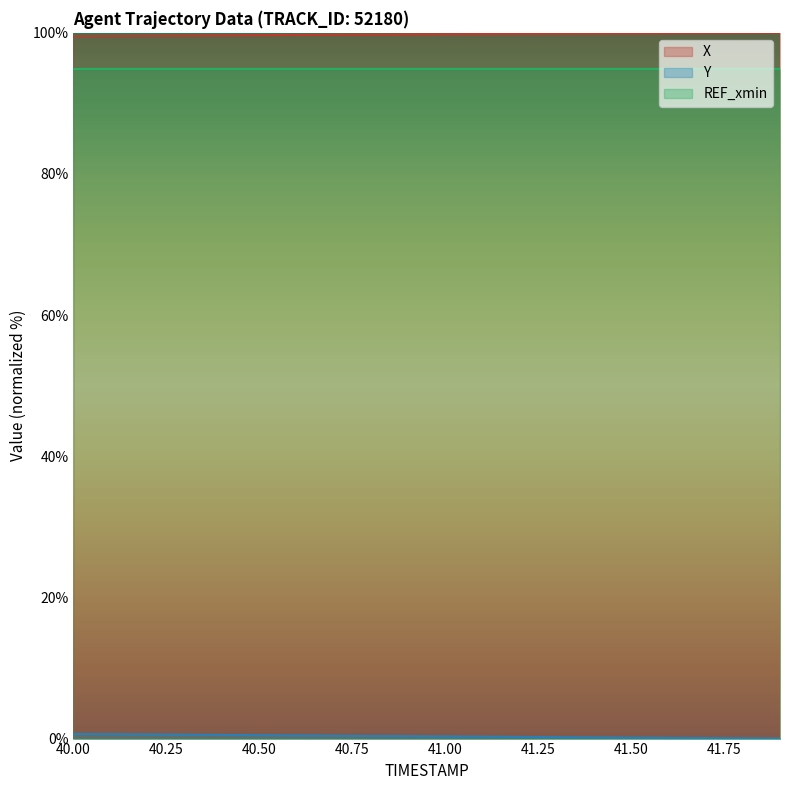

What is the average value of the X series?

99.8